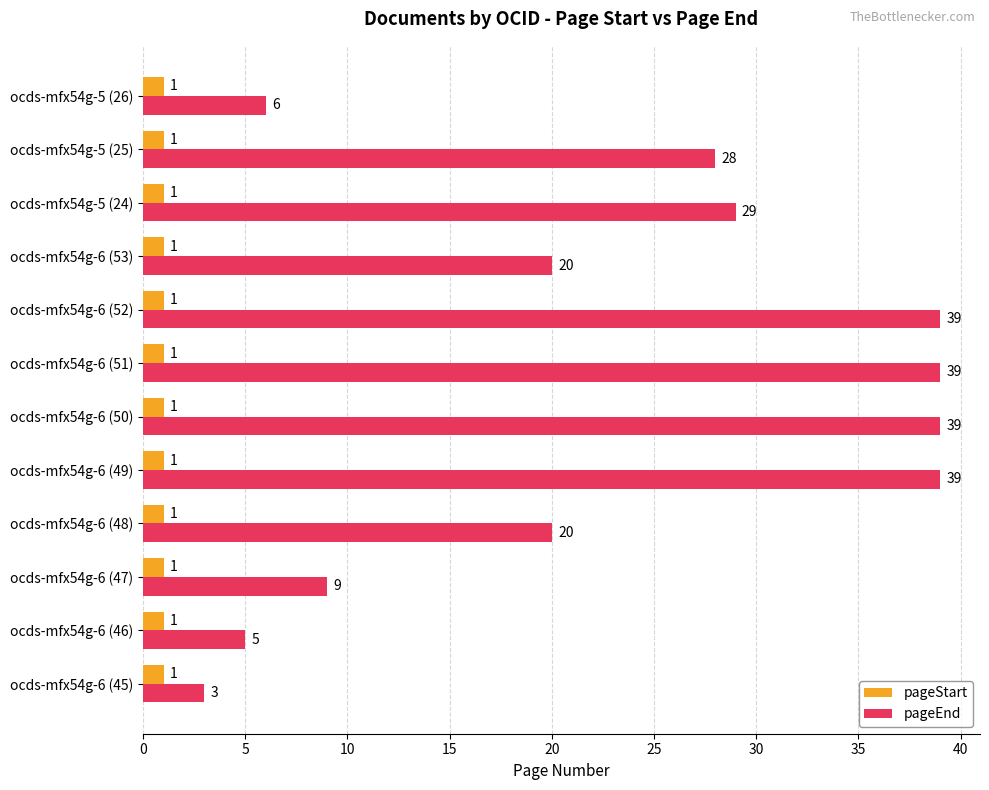

How many series are shown in this chart?

2